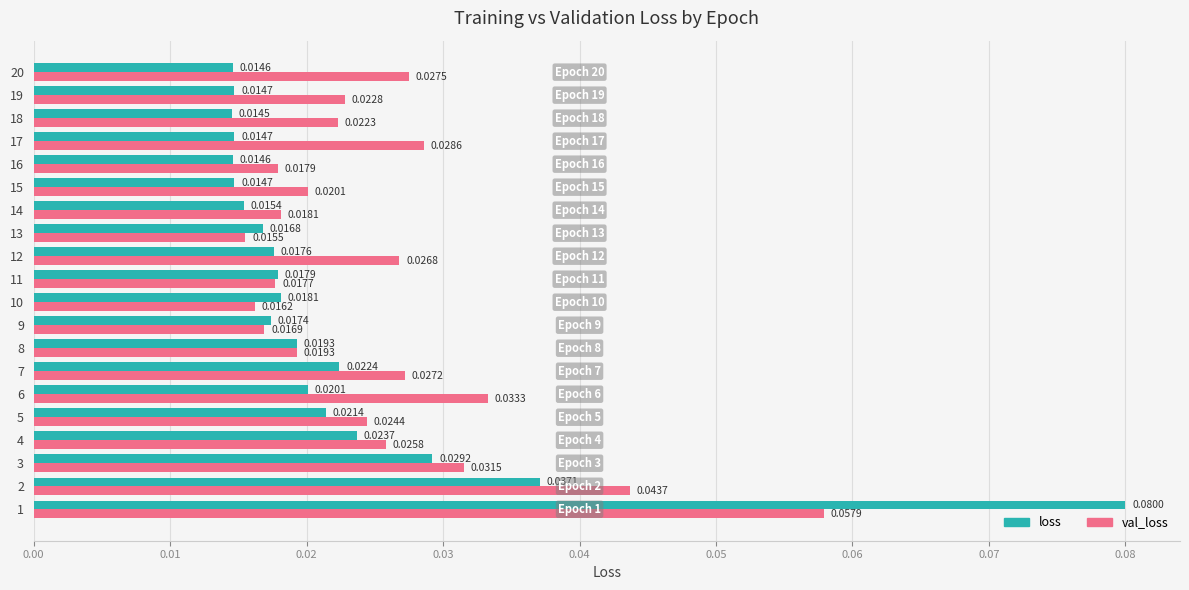

Which series has the widest spread of values?

loss